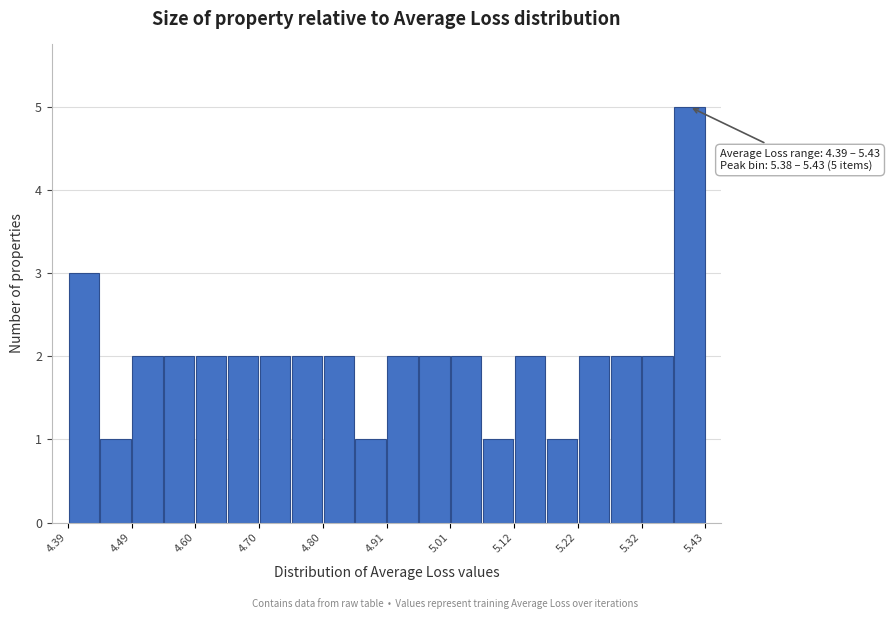

Read against the x-axis, roughly where is the centre of the tallest bar?

5.40